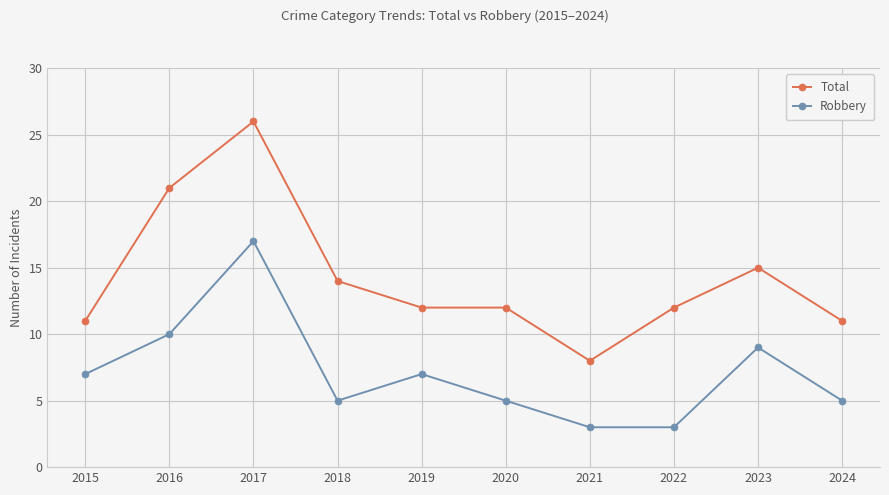

What is the total value across all series at 2016?

31